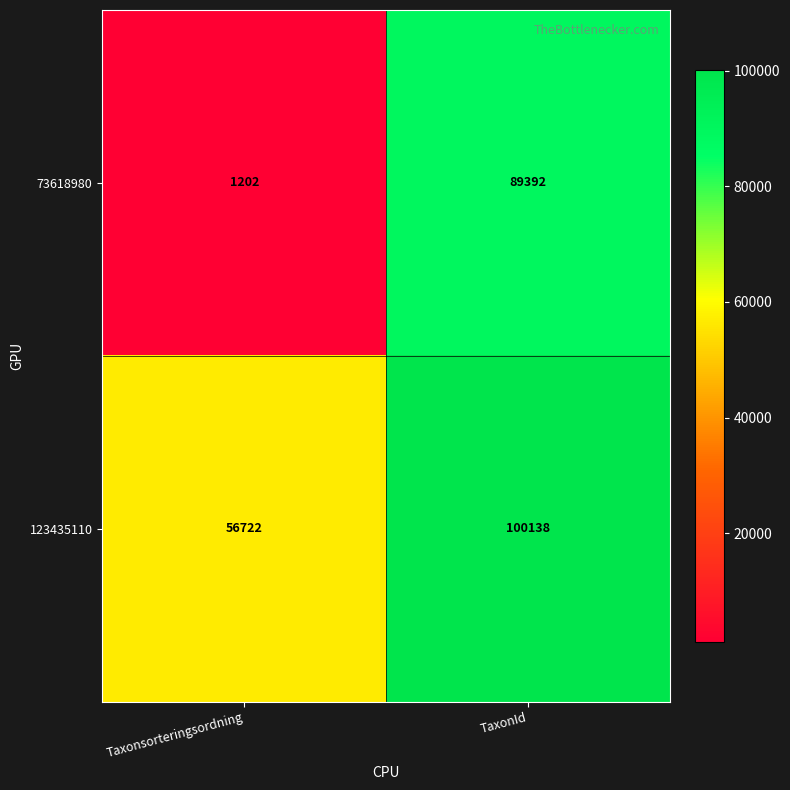

The value of 123435110 at Taxonsorteringsordning is 56722. True or false?

True